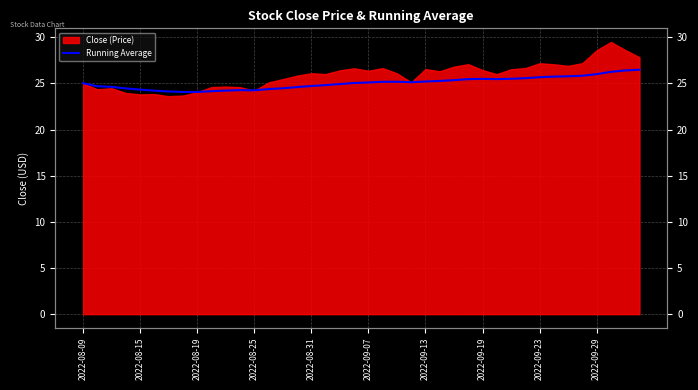

Which has a higher value, 2022-08-15 or 29?

29